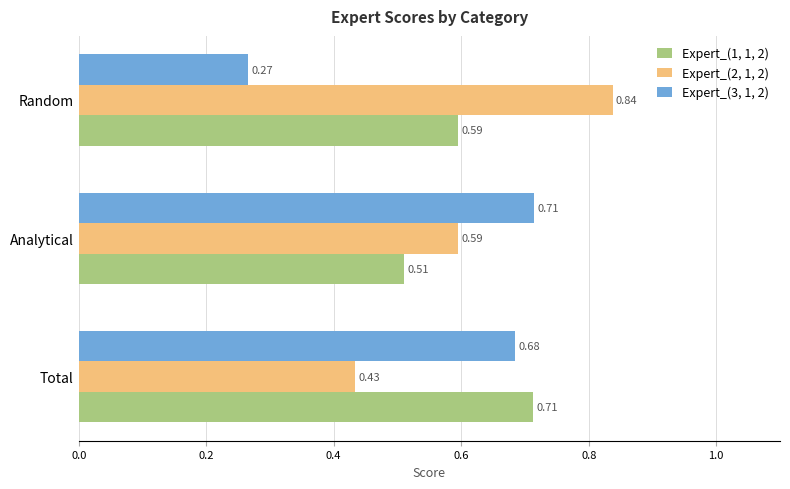

Where is Expert_(2, 1, 2) nearest to the value 0?

Total